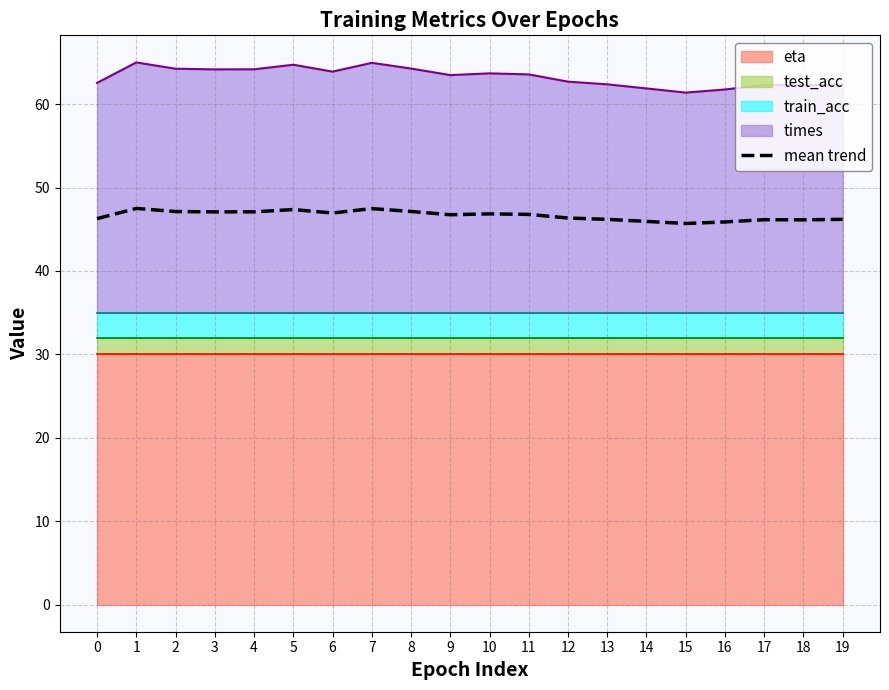

The chart shows a value of 25.0 at 5. True or false?

False